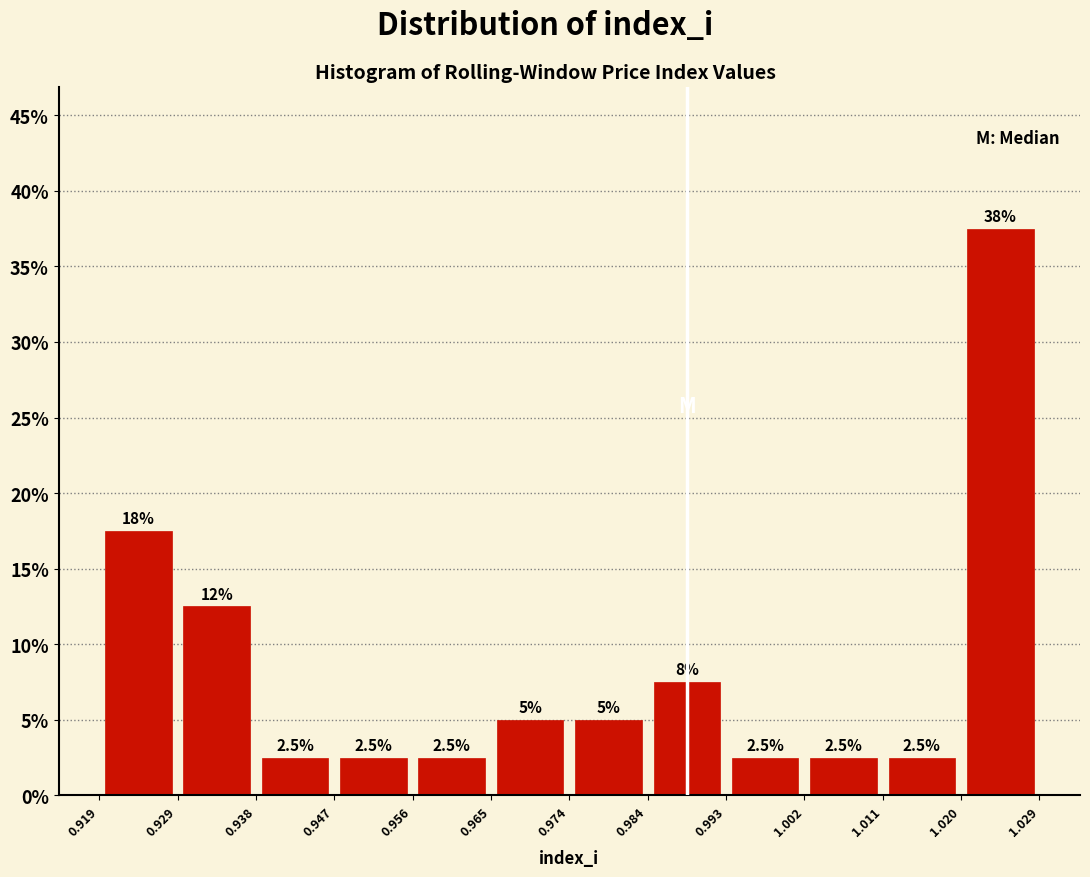

Over which range of the x-axis is the bar tallest?

1.020 to 1.029